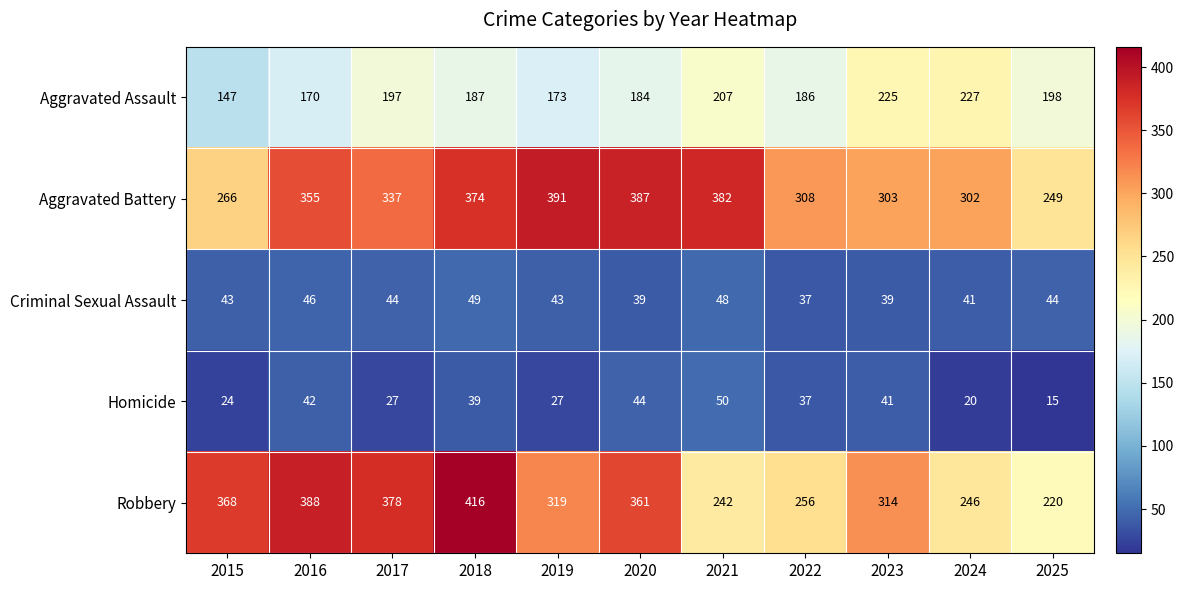

Which category has the highest value across all series?

2018